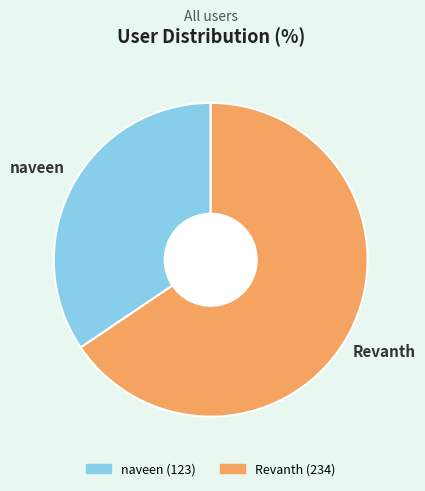

Which category has the smallest portion of the pie?

naveen